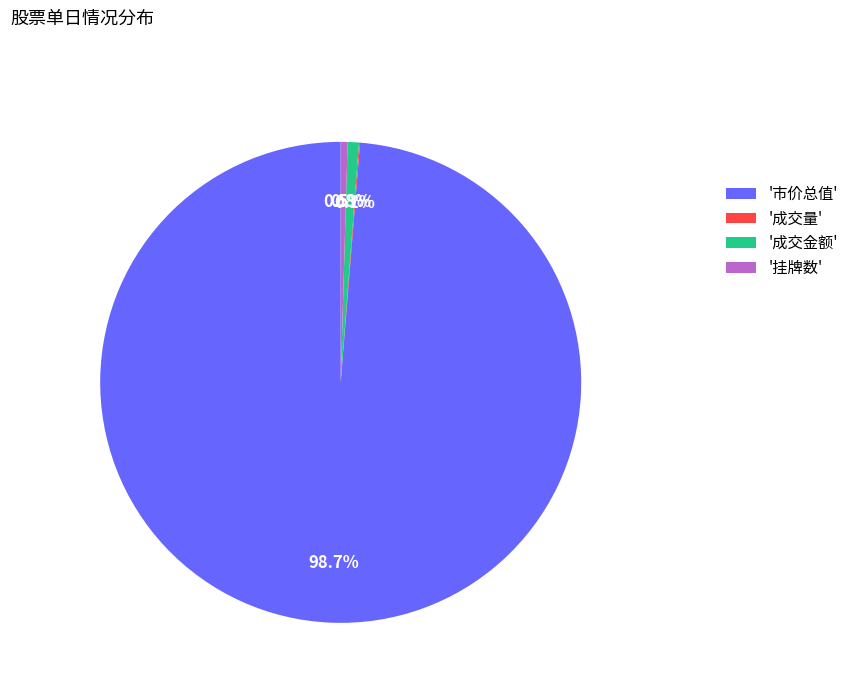

How much of the chart is everything except '挂牌数'?

99.5%